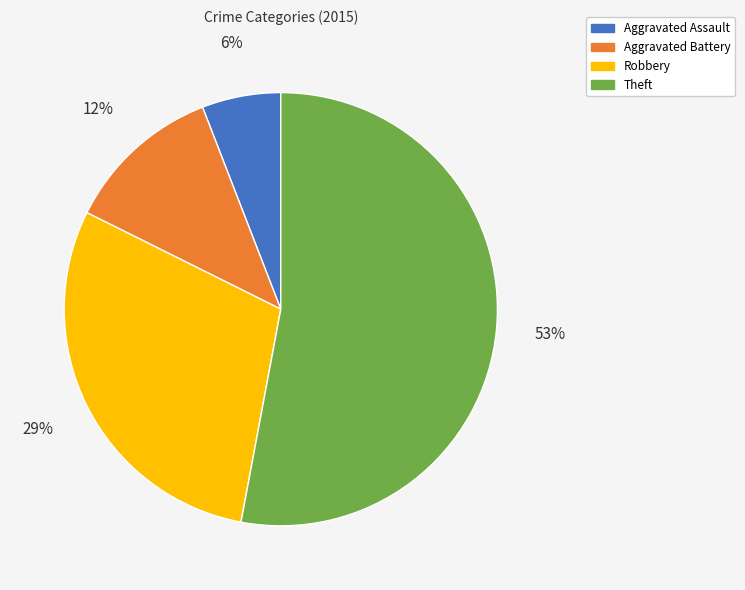

Does Theft represent more than half of the total?

Yes